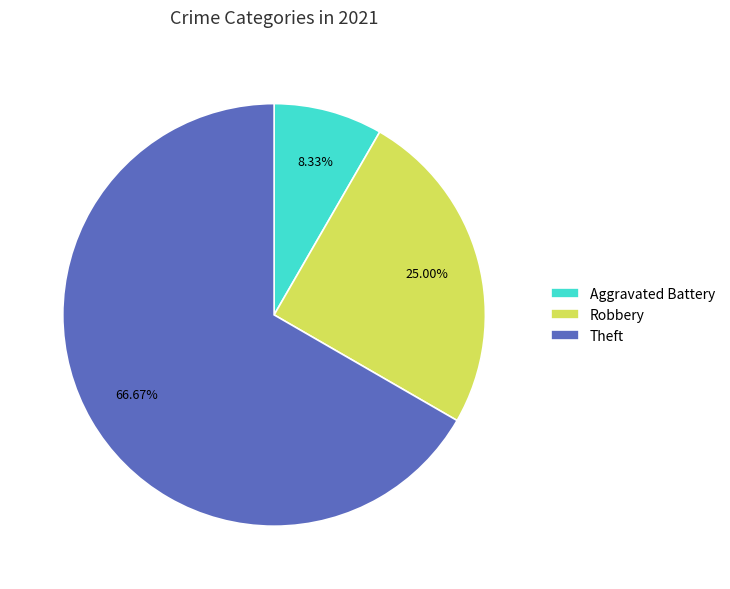

Which has a higher value, Aggravated Battery or Robbery?

Robbery